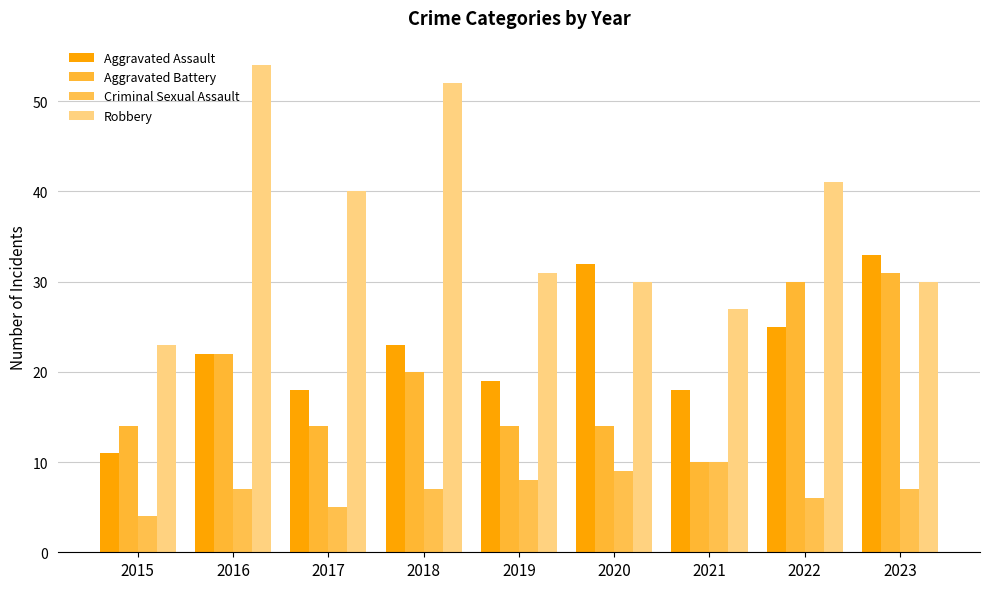

Read the Aggravated Assault value at 2018, to the nearest 10.

20